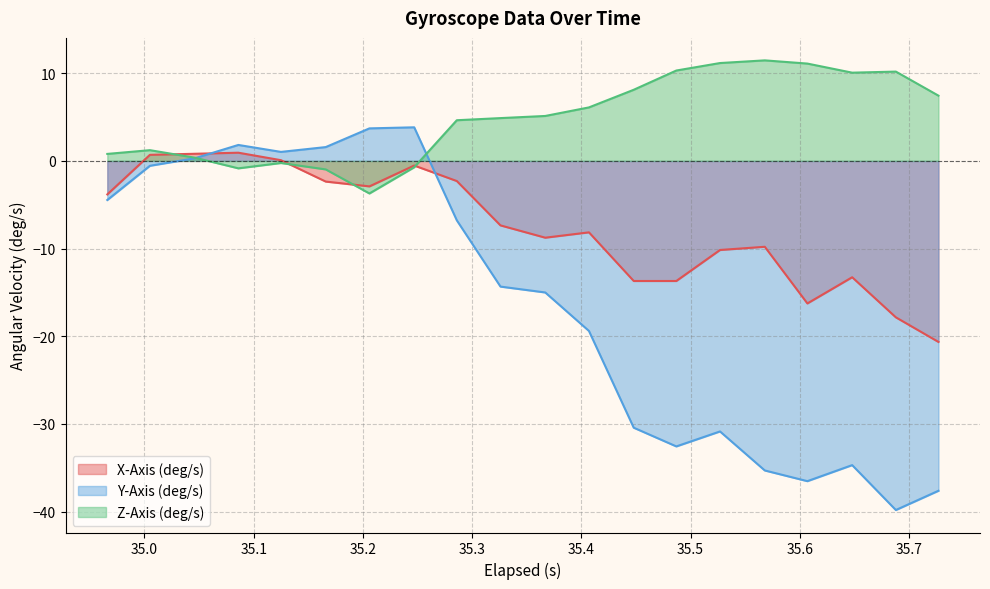

How many negative values does the Y-Axis (deg/s) series have?

14